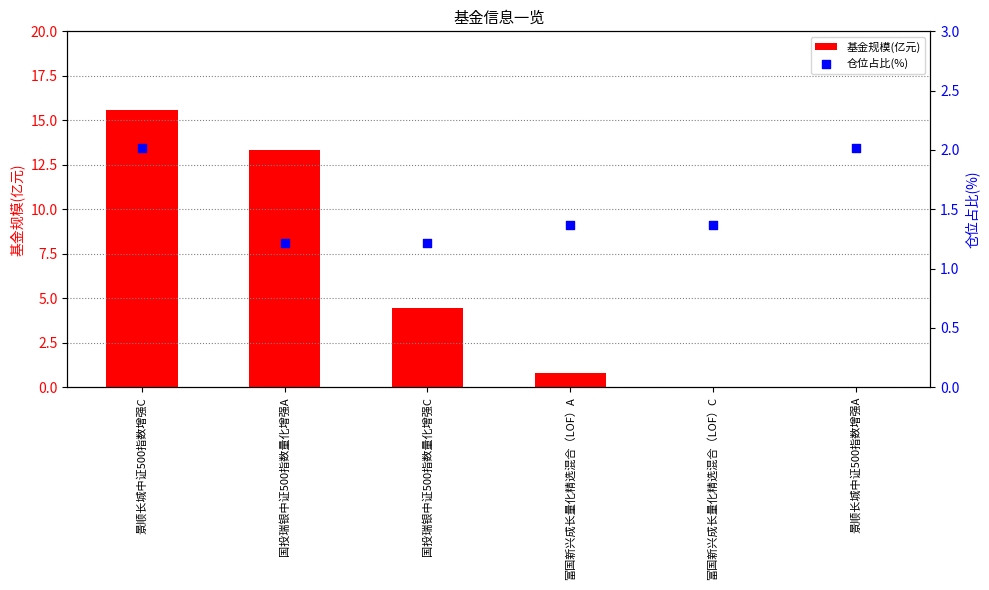

What are all the series names shown in the legend?

基金规模(亿元), 仓位占比(%)